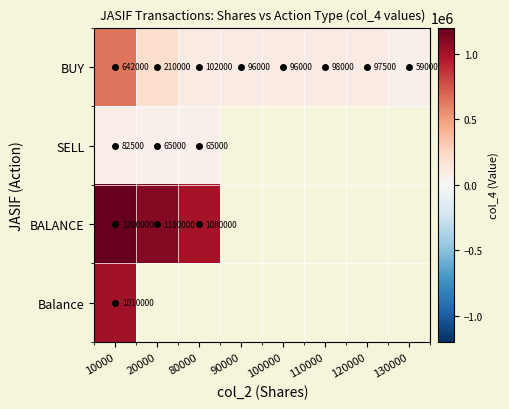

Between 120000 and 90000, which is larger?

120000